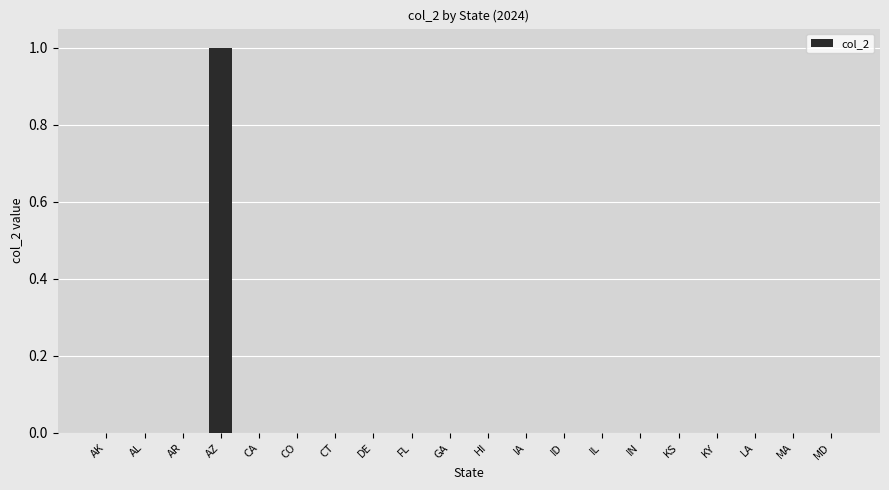

True or false: the data shows 1 at AZ.

True